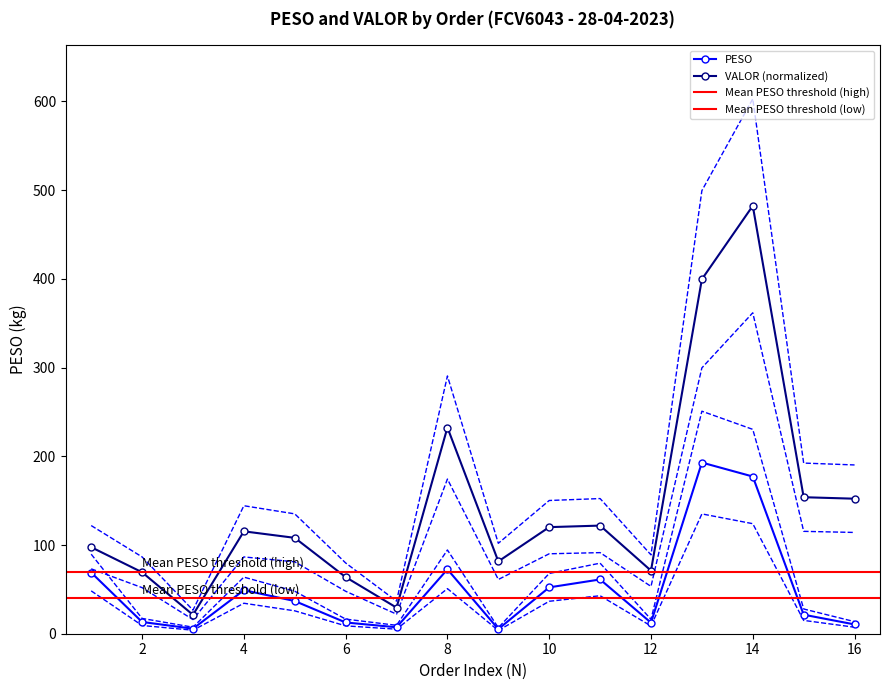

True or false: VALOR and PESO intersect in this chart.

False